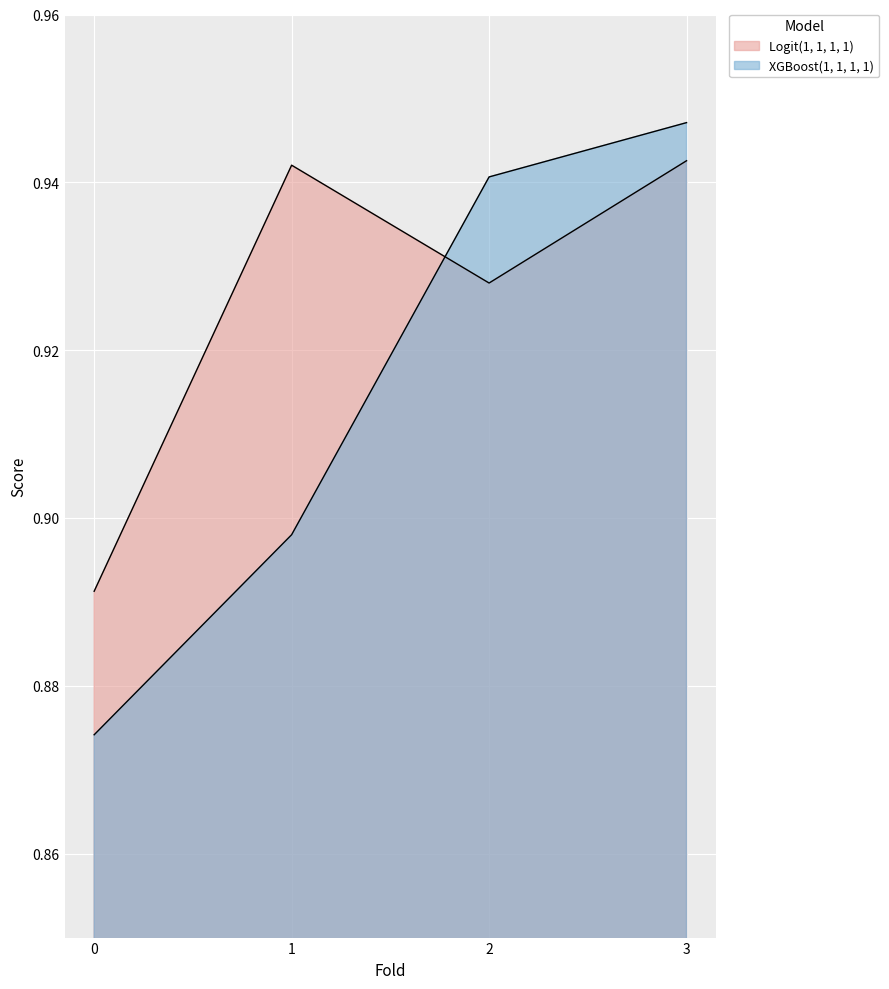

Is the value of Logit(1, 1, 1, 1) at 0 greater than the value of XGBoost(1, 1, 1, 1) at 0?

Yes